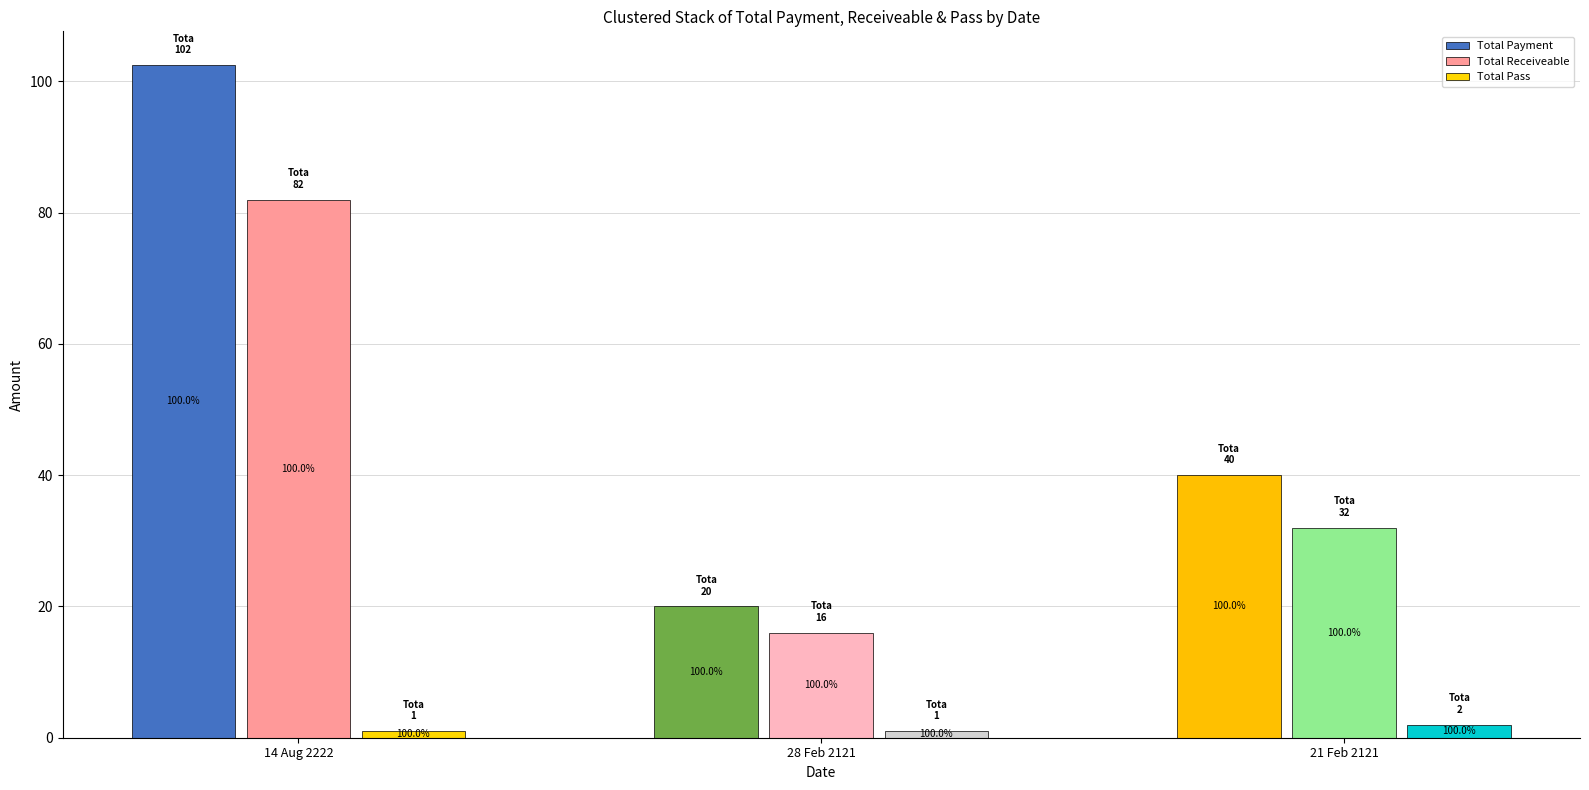

What is the difference between the highest and lowest values at 14 Aug 2222?

101.5